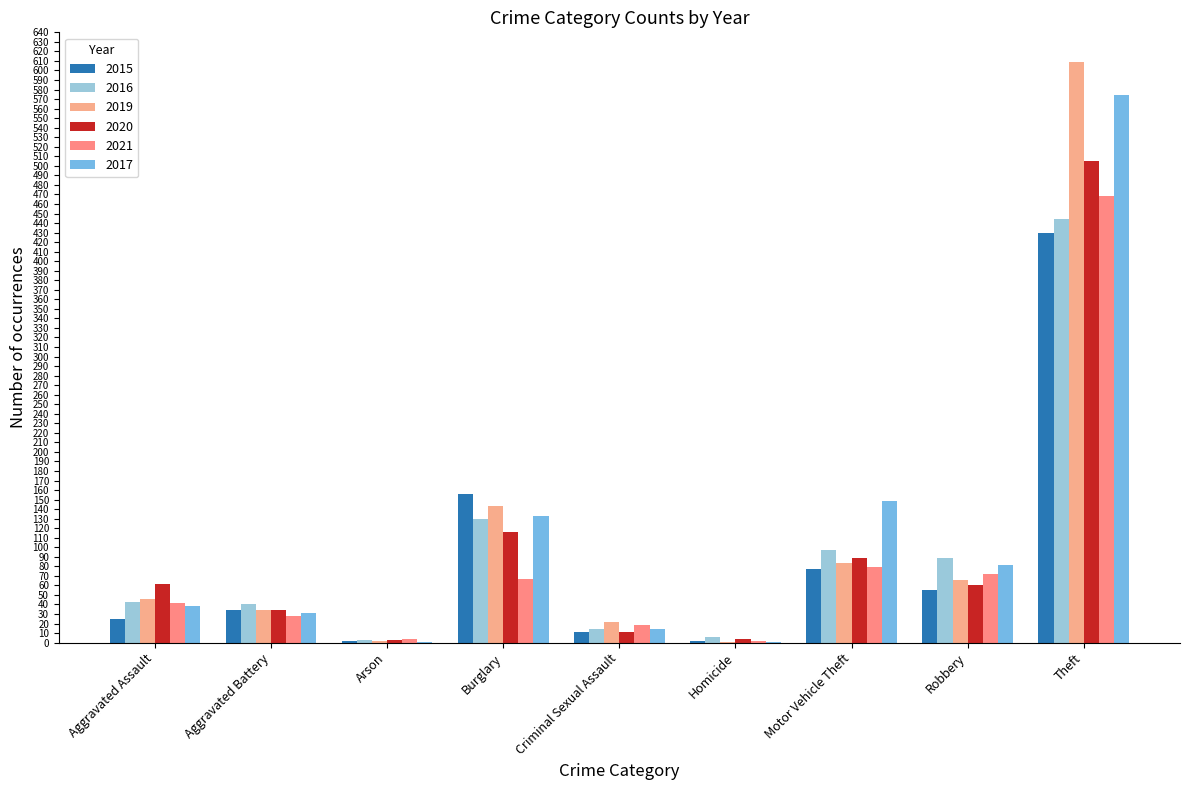

Which series has the largest range (max minus min)?

2019